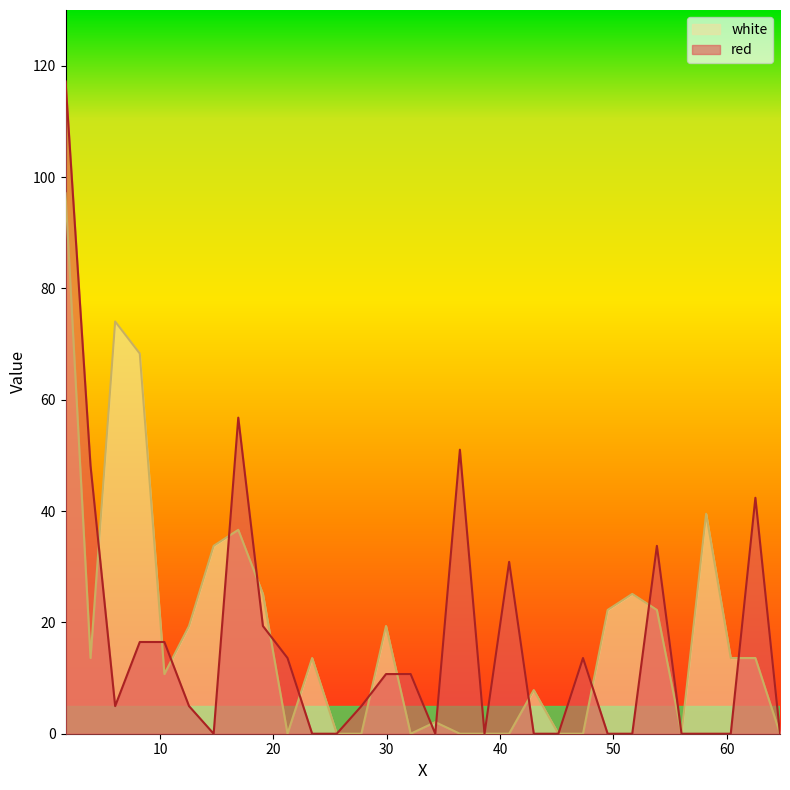

What is the spread (max minus min) of values at 36.46?

51.0